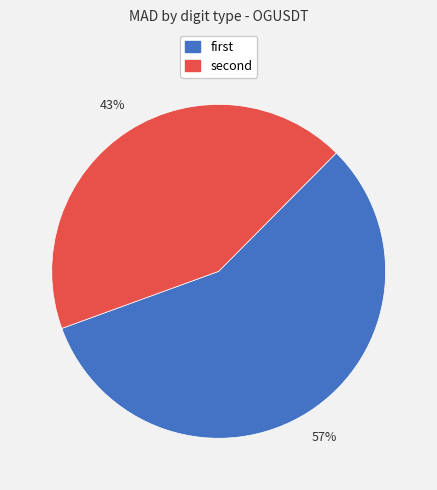

Does any single category account for the majority?

Yes